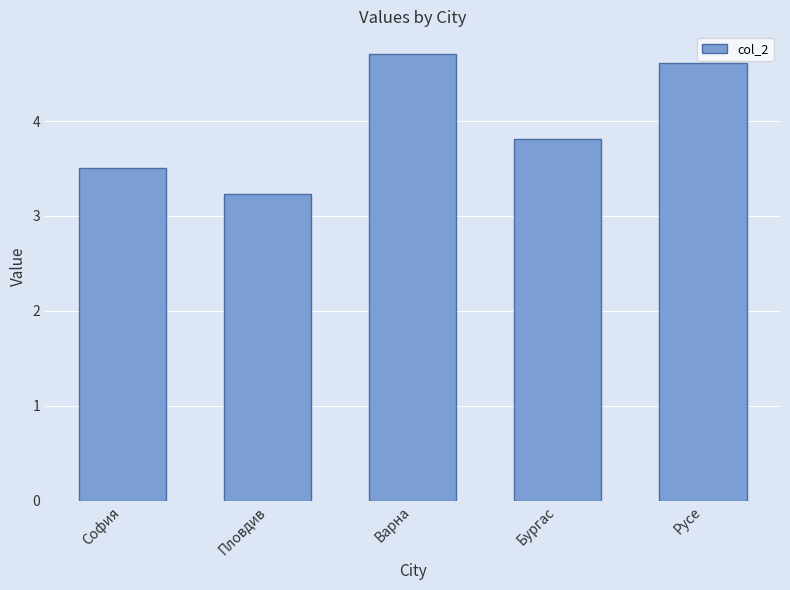

List the labels in order of value, smallest first.

Пловдив, София, Бургас, Русе, Варна